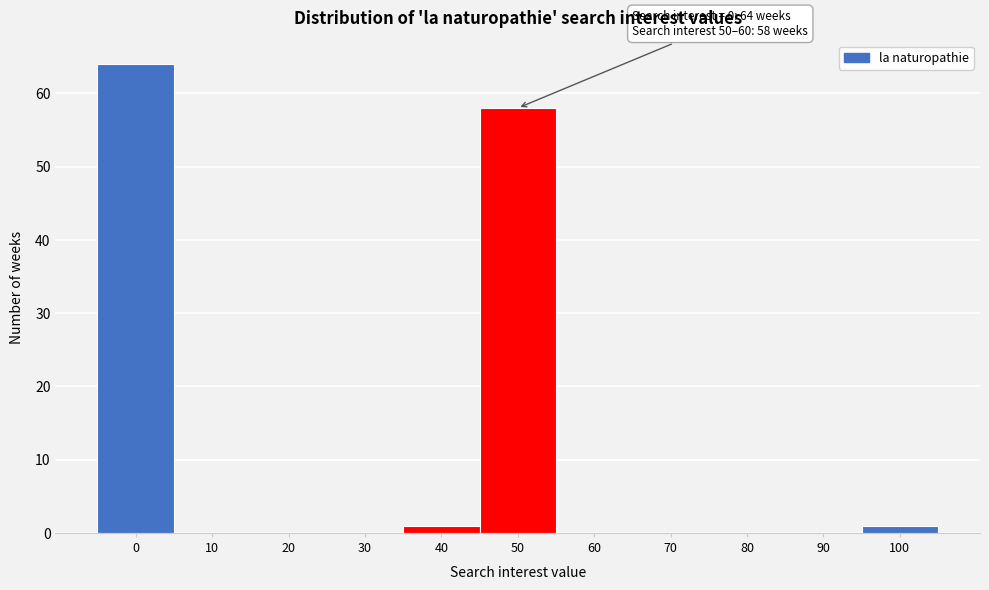

Reading right to left, list all the values displayed in this chart.

100=1	90=0	80=0	70=0	60=0	50=58	40=1	30=0	20=0	10=0	0=64